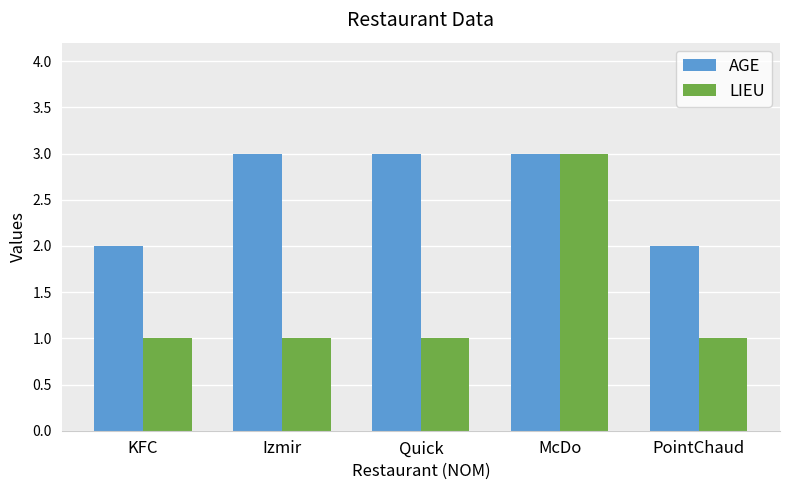

True or false: LIEU has a value of 0 at Izmir.

False